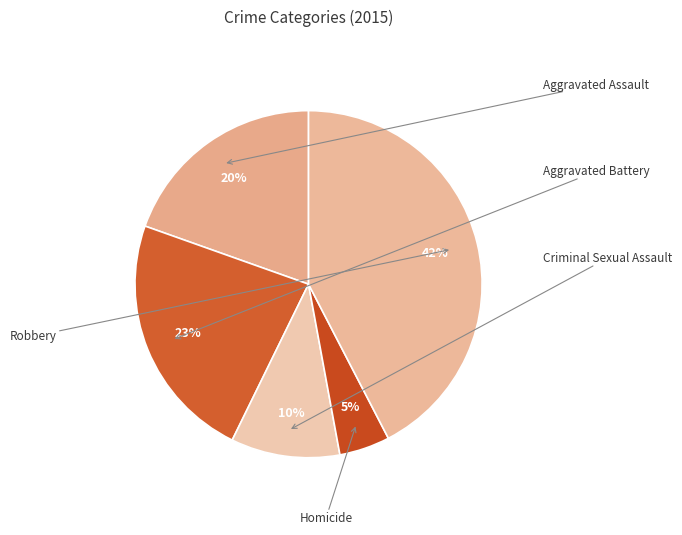

Is there a majority slice in this chart?

No